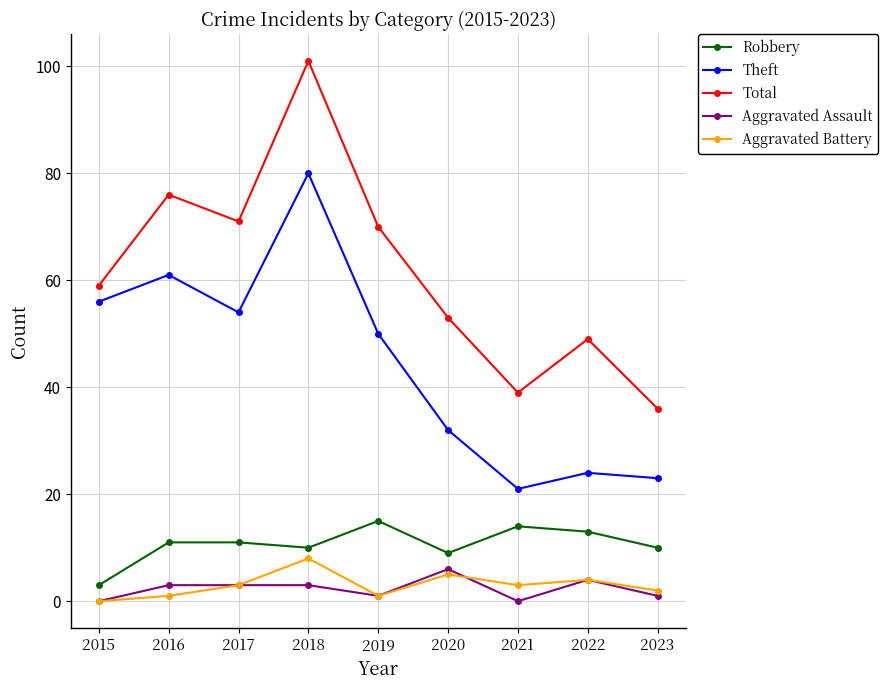

How many distinct data groups are displayed?

5